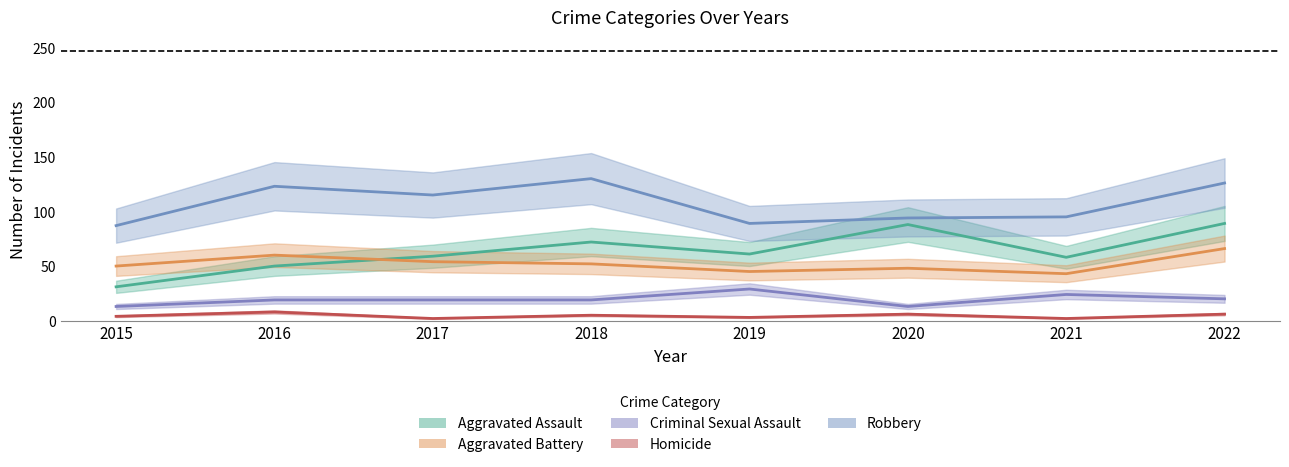

Reading left to right, what are all the values shown in this chart?

Aggravated Assault: 2015=31	2016=50	2017=59	2018=72	2019=61	2020=88	2021=58	2022=89
Aggravated Battery: 2015=50	2016=60	2017=54	2018=52	2019=45	2020=48	2021=43	2022=66
Criminal Sexual Assault: 2015=13	2016=19	2017=19	2018=19	2019=29	2020=13	2021=24	2022=20
Homicide: 2015=4	2016=8	2017=2	2018=5	2019=3	2020=6	2021=2	2022=6
Robbery: 2015=87	2016=123	2017=115	2018=130	2019=89	2020=94	2021=95	2022=126